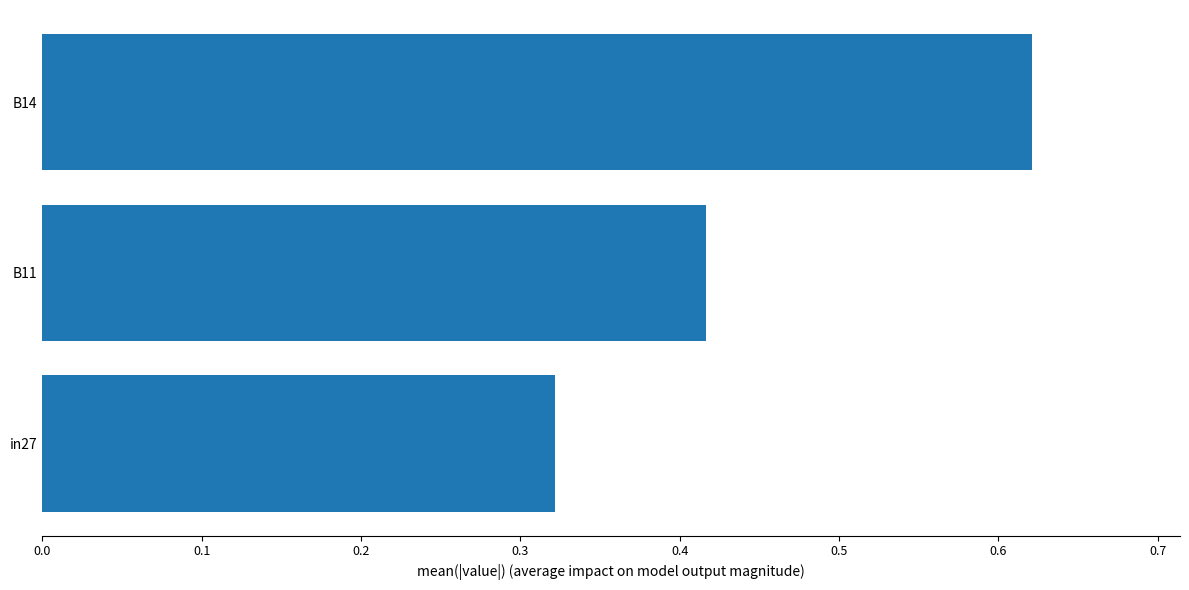

Are the bars grouped side by side (vs. stacked)?

No